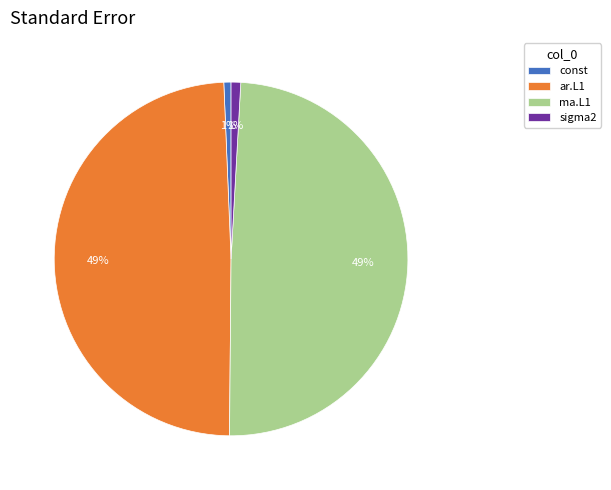

Does sigma2 represent more than half of the total?

No